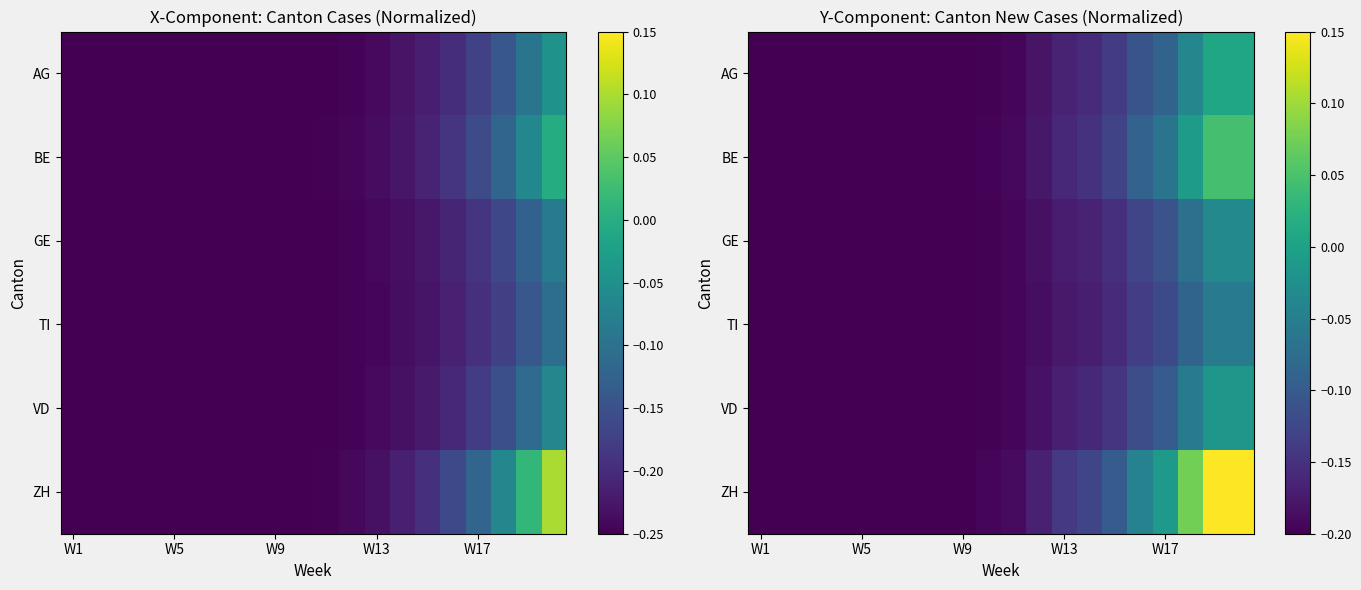

How many data points in BE are less than 0?

18